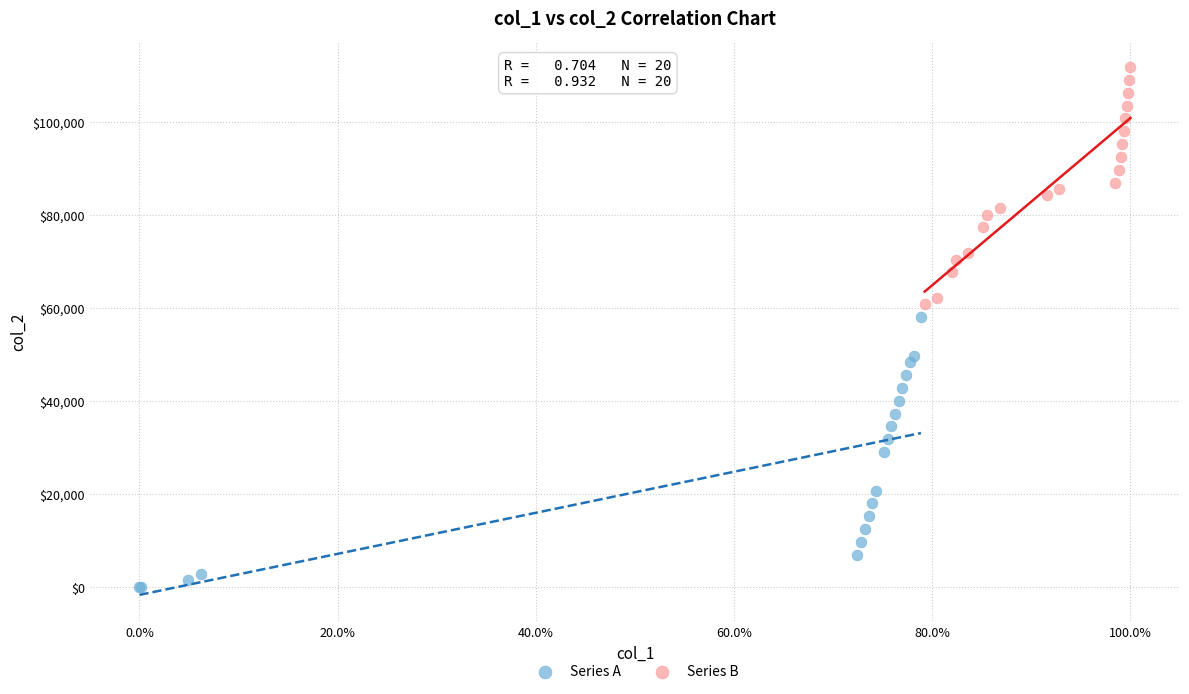

Which series has the widest spread of Y values?

Series A